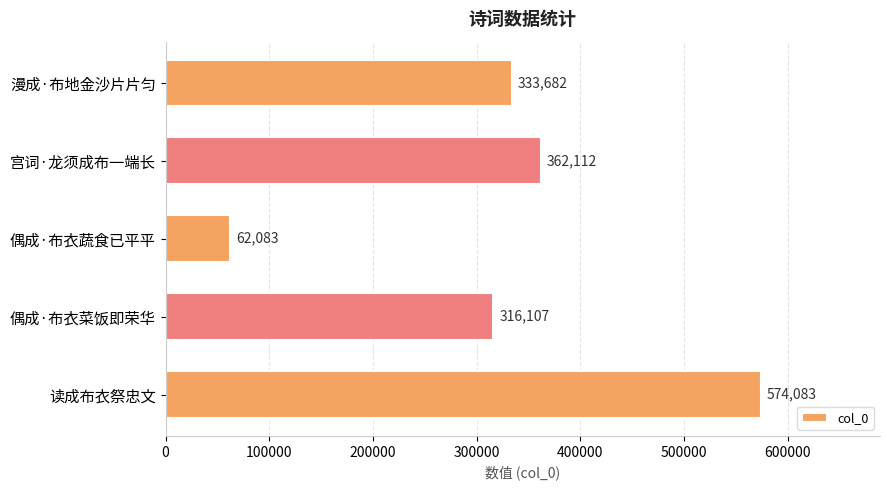

Which label corresponds to the largest value in the chart?

读成布衣祭忠文